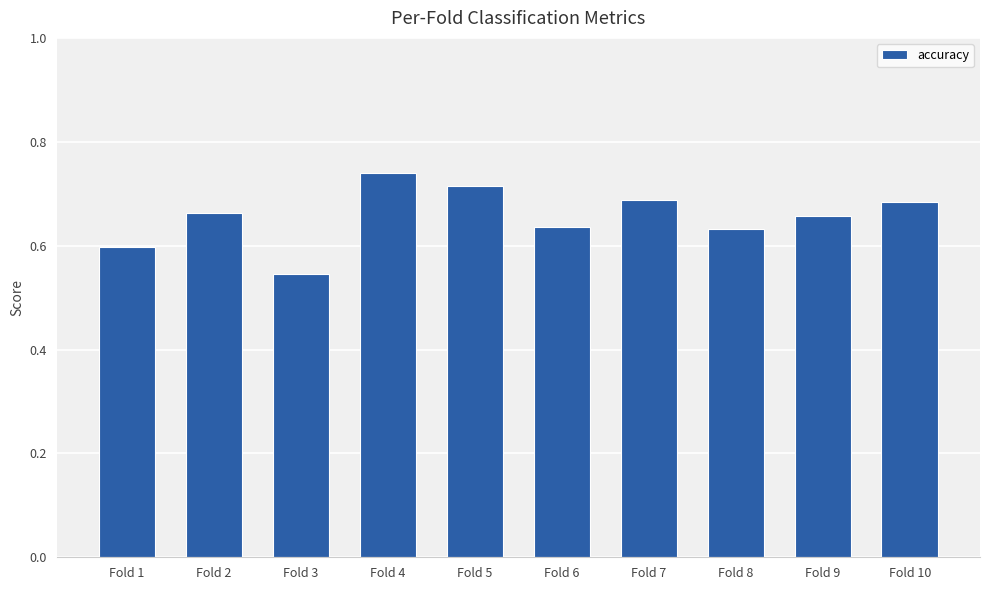

Is it true that the value at Fold 8 is 0.6?

True